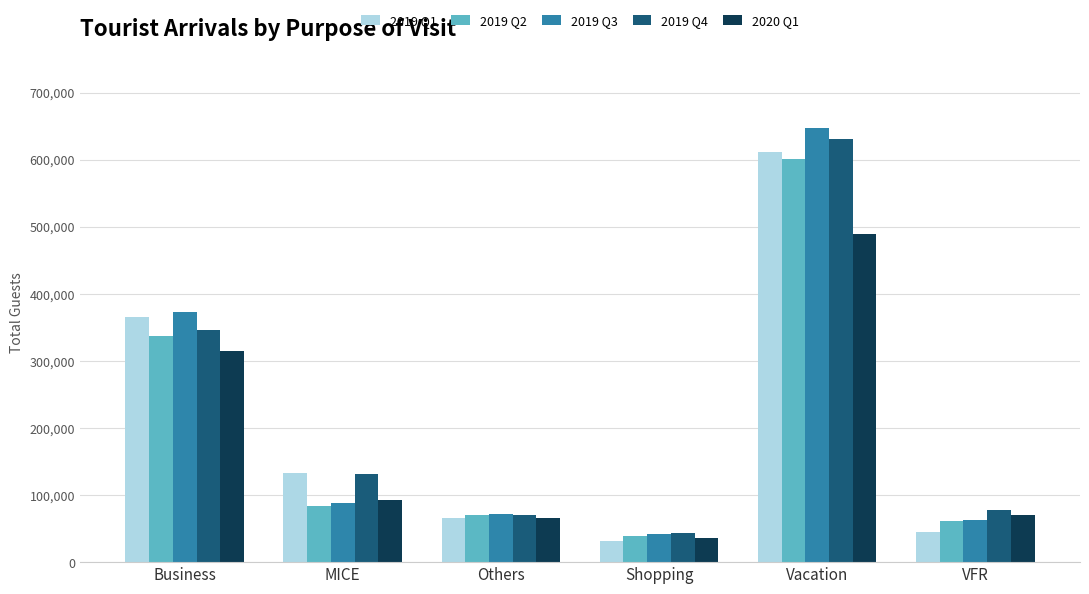

Rank the series by their maximum value, from lowest to highest.

2020 Q1, 2019 Q2, 2019 Q1, 2019 Q4, 2019 Q3